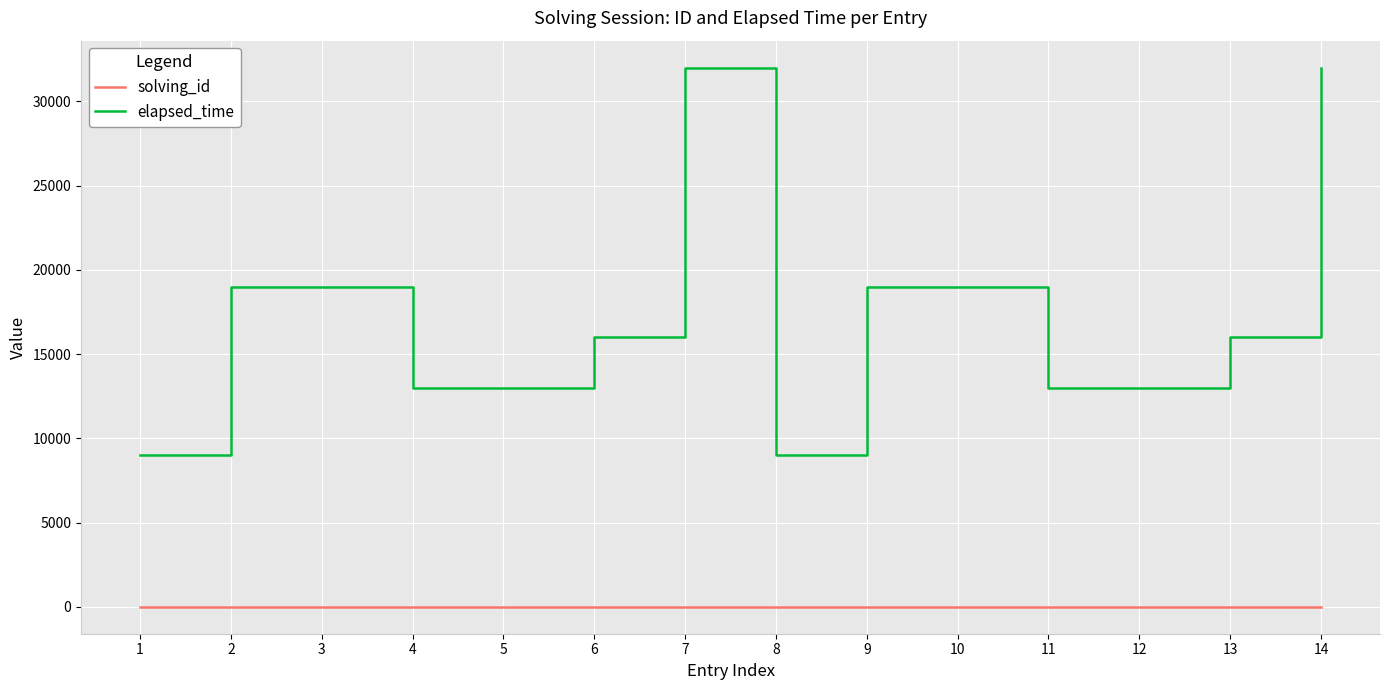

Which series changed the most between 1 and 11?

elapsed_time